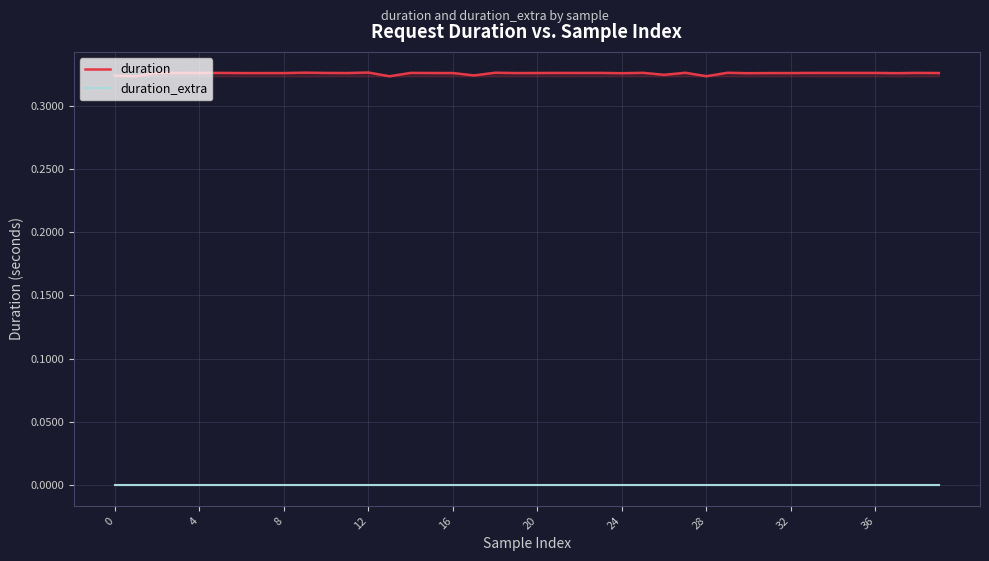

True or false: duration and duration_extra intersect in this chart.

False